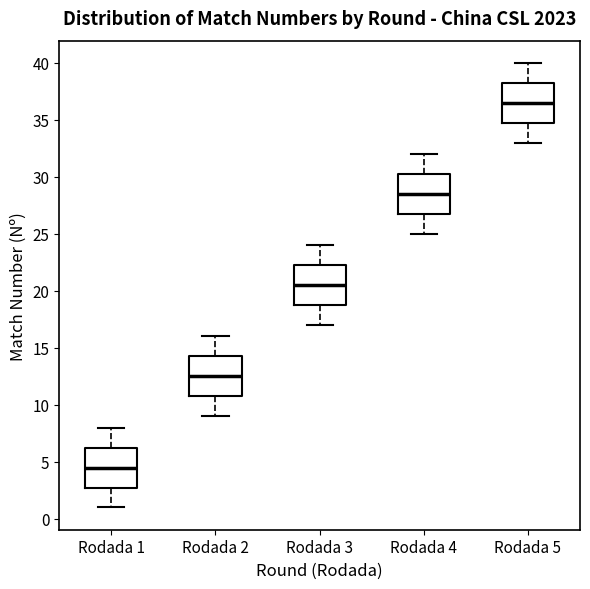

Where does the median line of the box for Rodada 1 sit on the y-axis? The values are not printed on the chart, so give them approximately, as read against the axis.

4.5